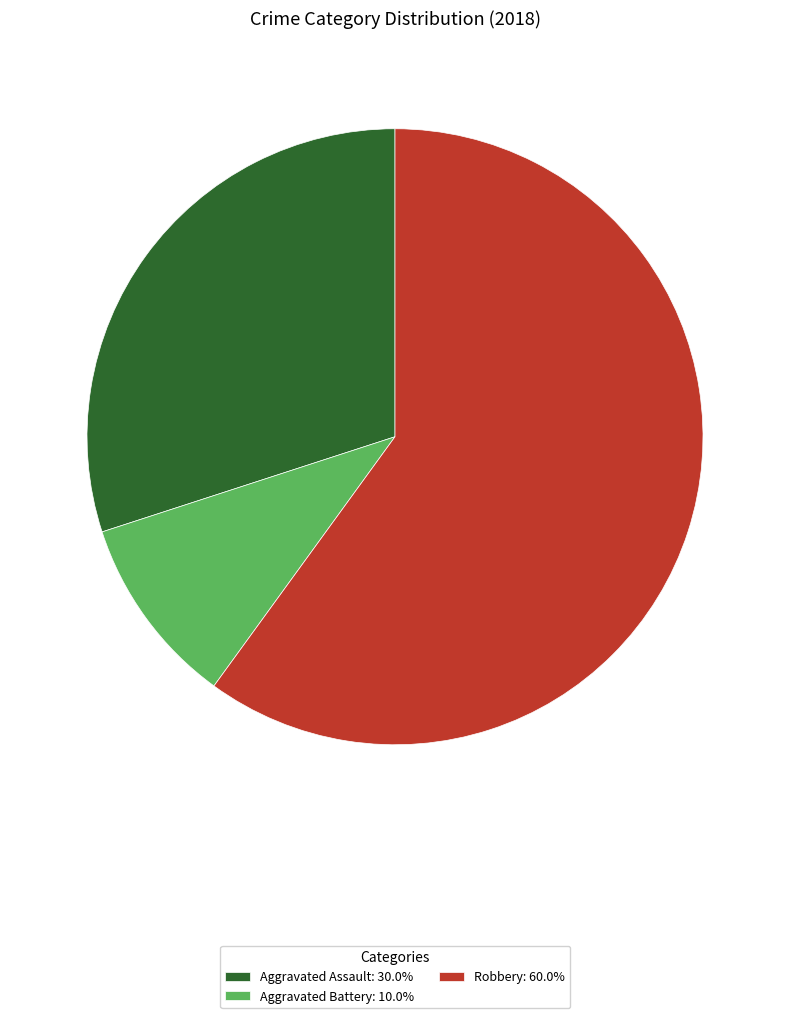

Combined, do Aggravated Battery: 10.0% and Robbery: 60.0% account for over 50%?

Yes